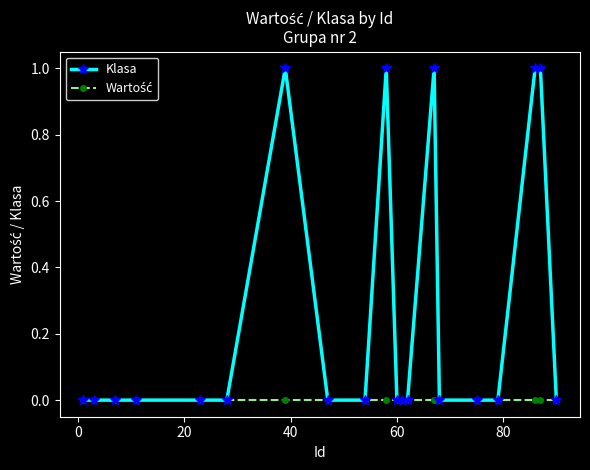

Which series has the largest range (max minus min)?

Klasa